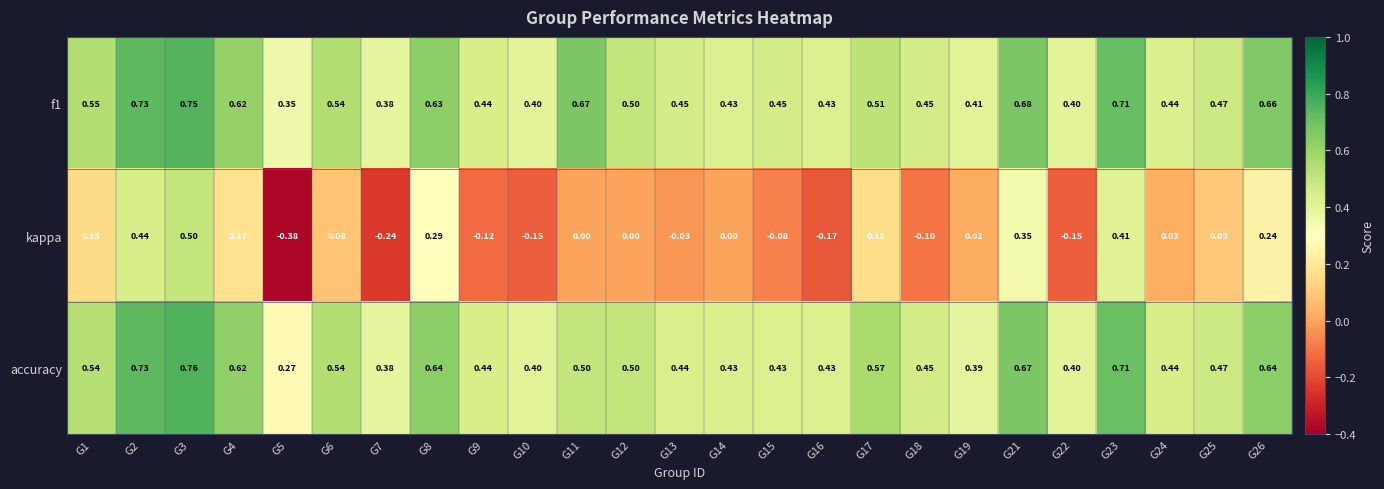

Between G23 and G26, which series saw the biggest shift?

kappa